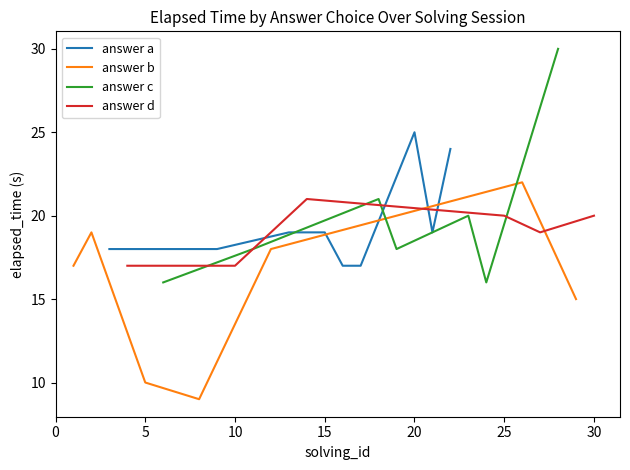

True or false: solving_id 1-10 and elapsed_time (s) set2 intersect in this chart.

False